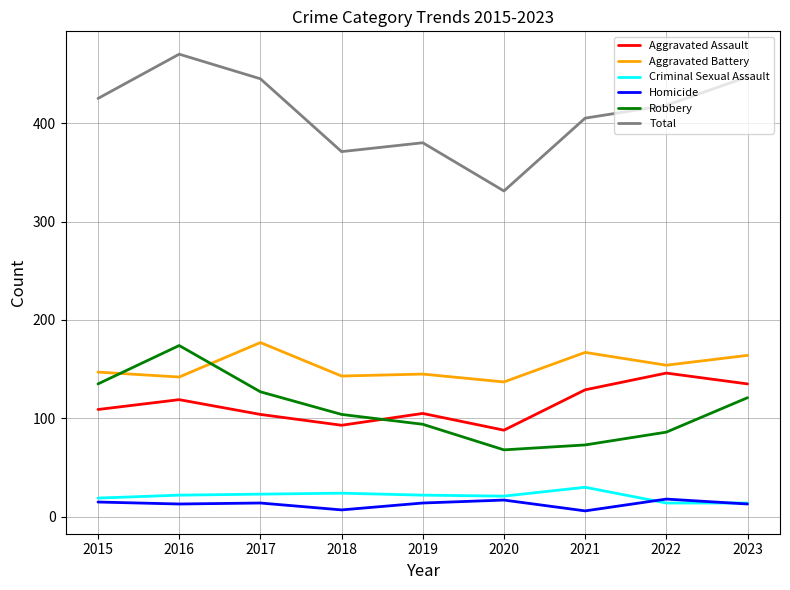

What is the minimum value shown in the chart?

6